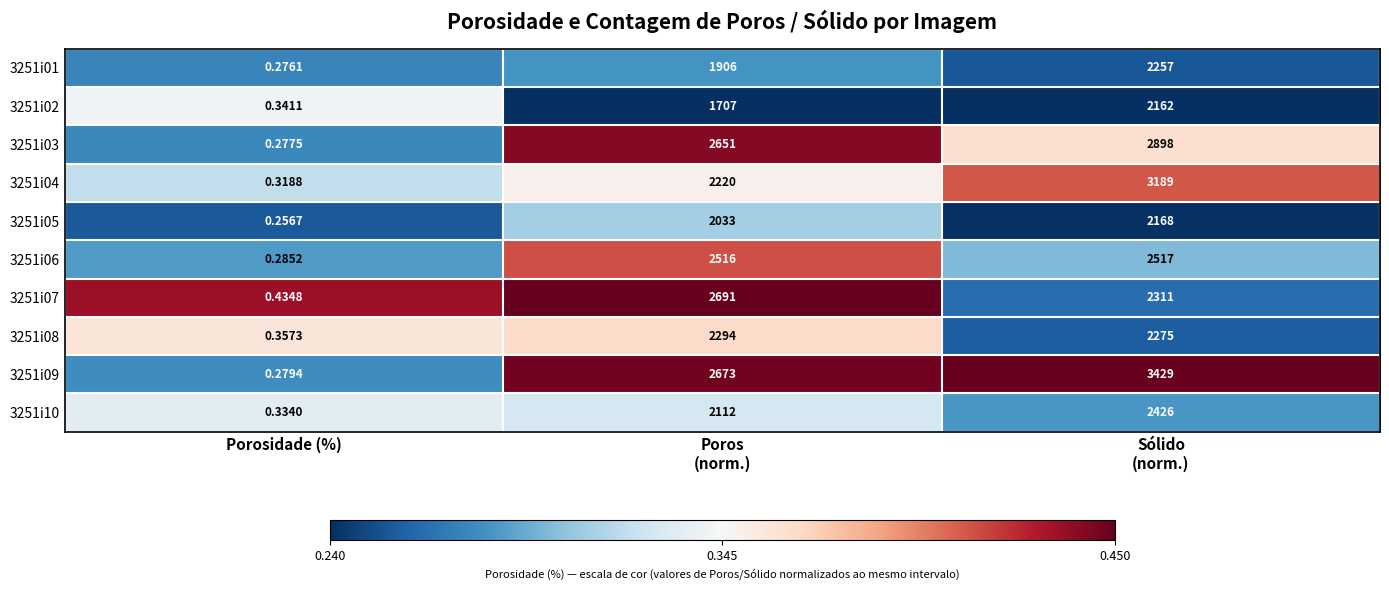

What is the spread (max minus min) of values at Sólido
(norm.)?

1267.0